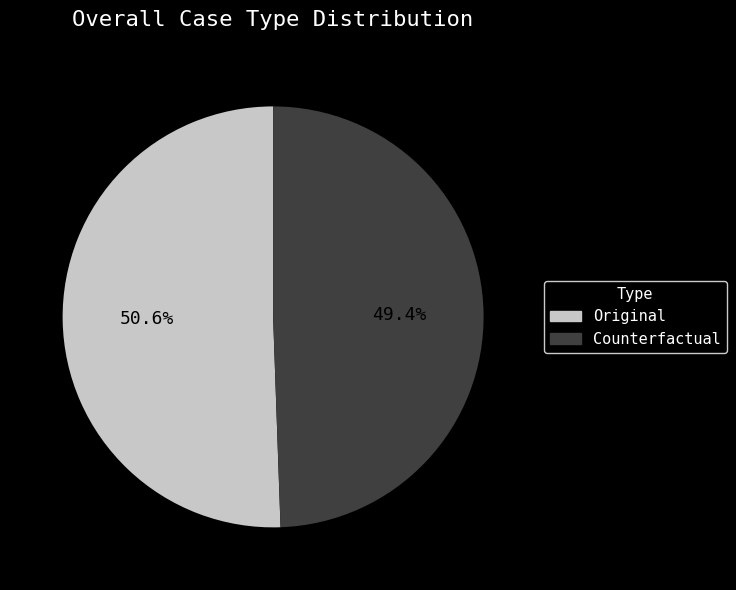

Which slice represents more than half of the pie?

Original